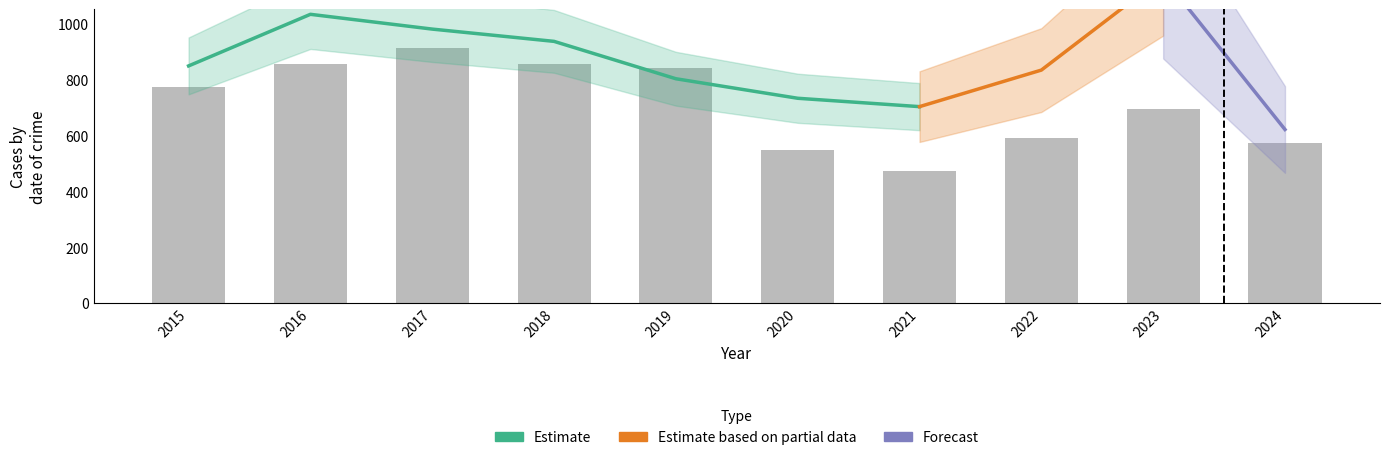

Is the value of Aggravated Assault at 2022 greater than the value of Aggravated Battery at 2019?

No